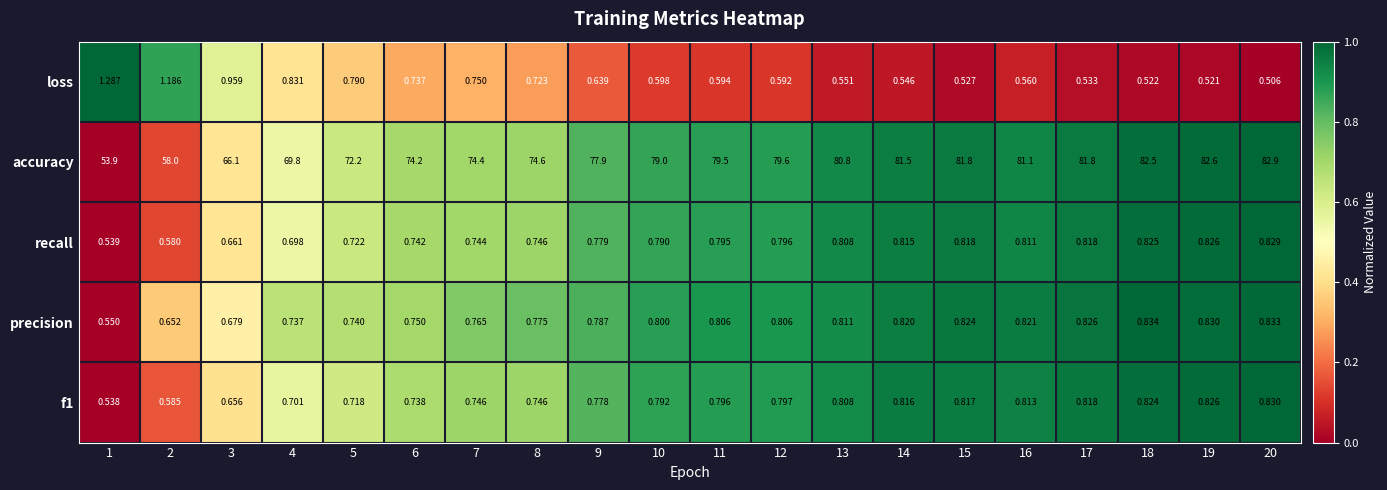

Which series has the largest range (max minus min)?

accuracy